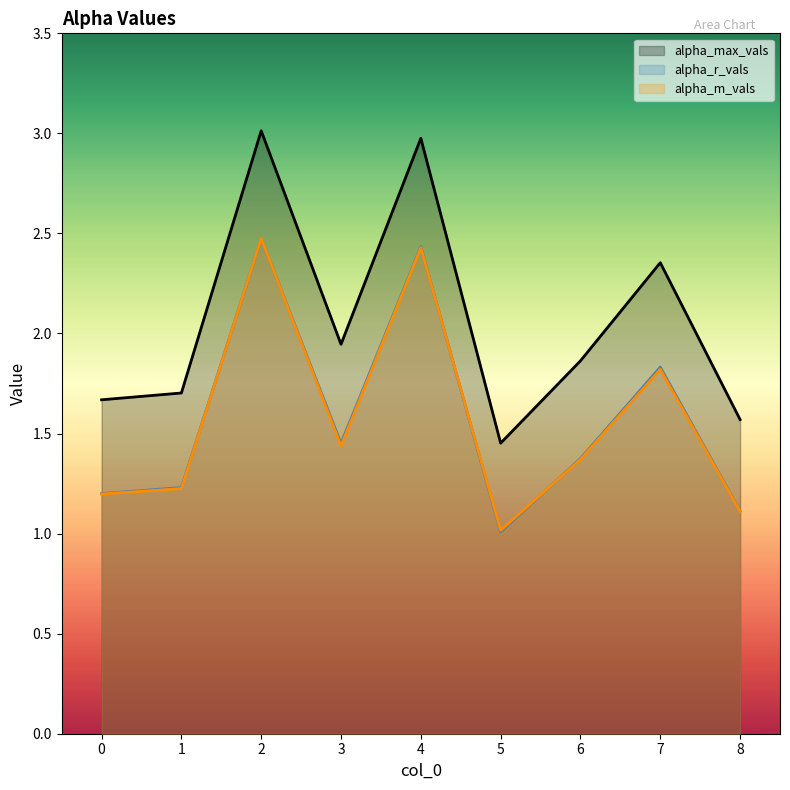

Reading right to left, list all the values displayed in this chart.

alpha_max_vals: 8=1.6	7=2.4	6=1.9	5=1.5	4=3.0	3=1.9	2=3.0	1=1.7	0=1.7
alpha_r_vals: 8=1.1	7=1.8	6=1.4	5=1.0	4=2.4	3=1.5	2=2.5	1=1.2	0=1.2
alpha_m_vals: 8=1.1	7=1.8	6=1.4	5=1.0	4=2.4	3=1.4	2=2.5	1=1.2	0=1.2